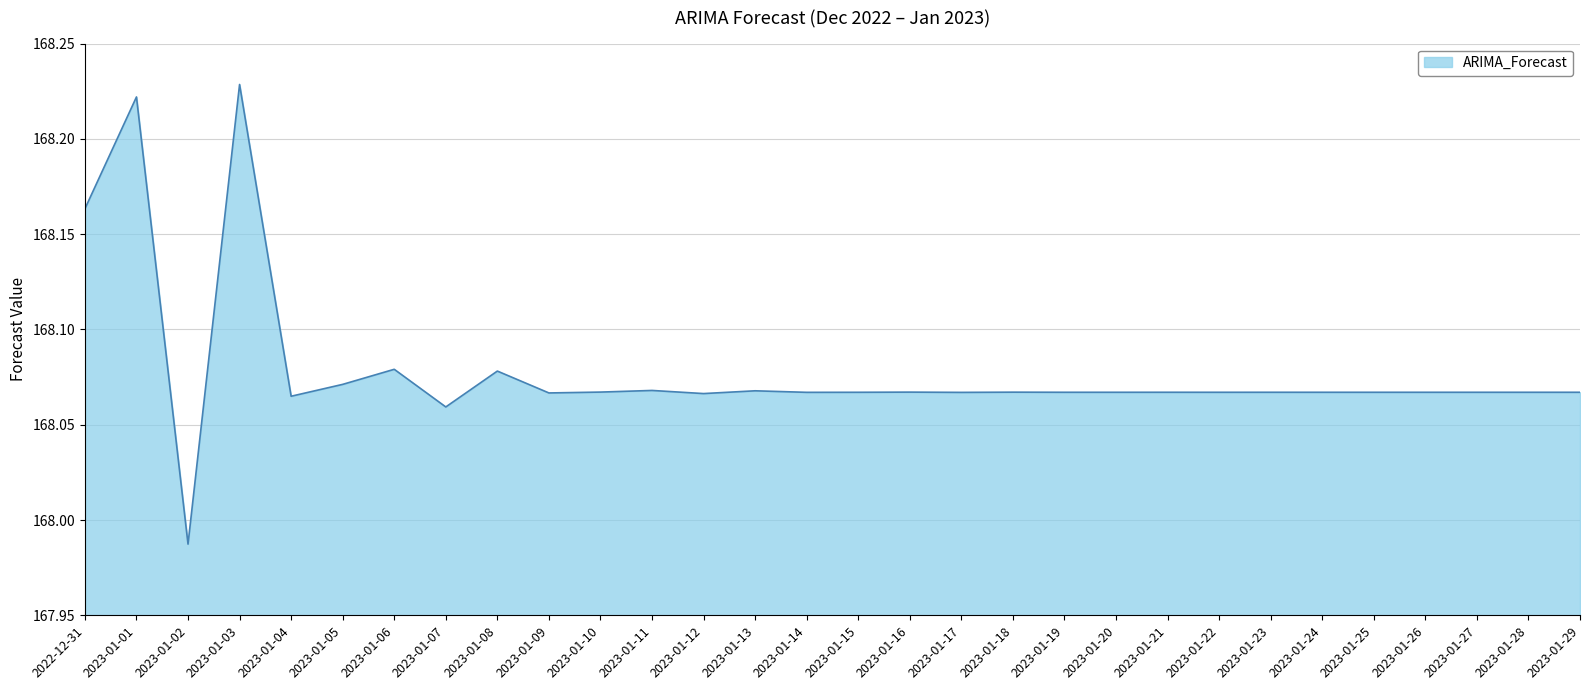

Count the number of data series in this chart.

1